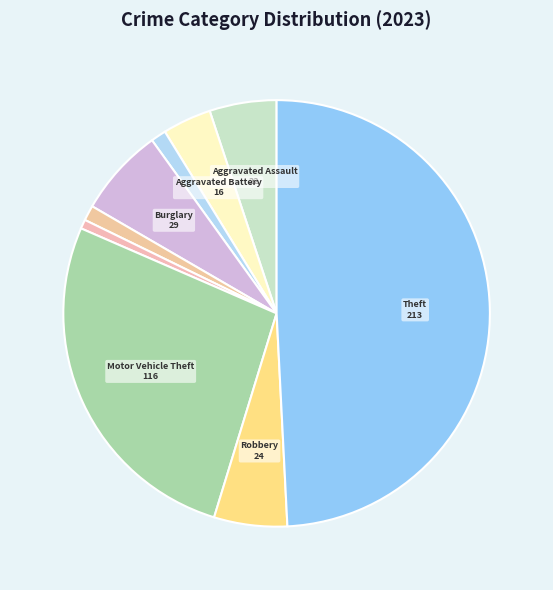

How many segments does this pie chart have?

9